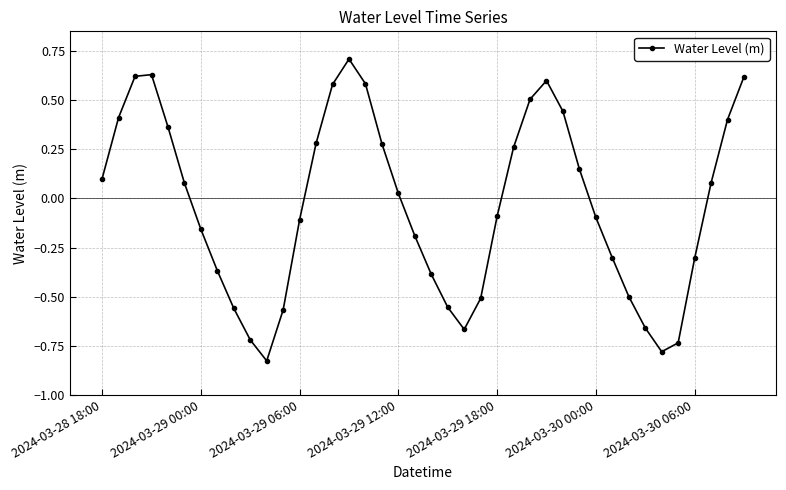

How many negative values are there?

20